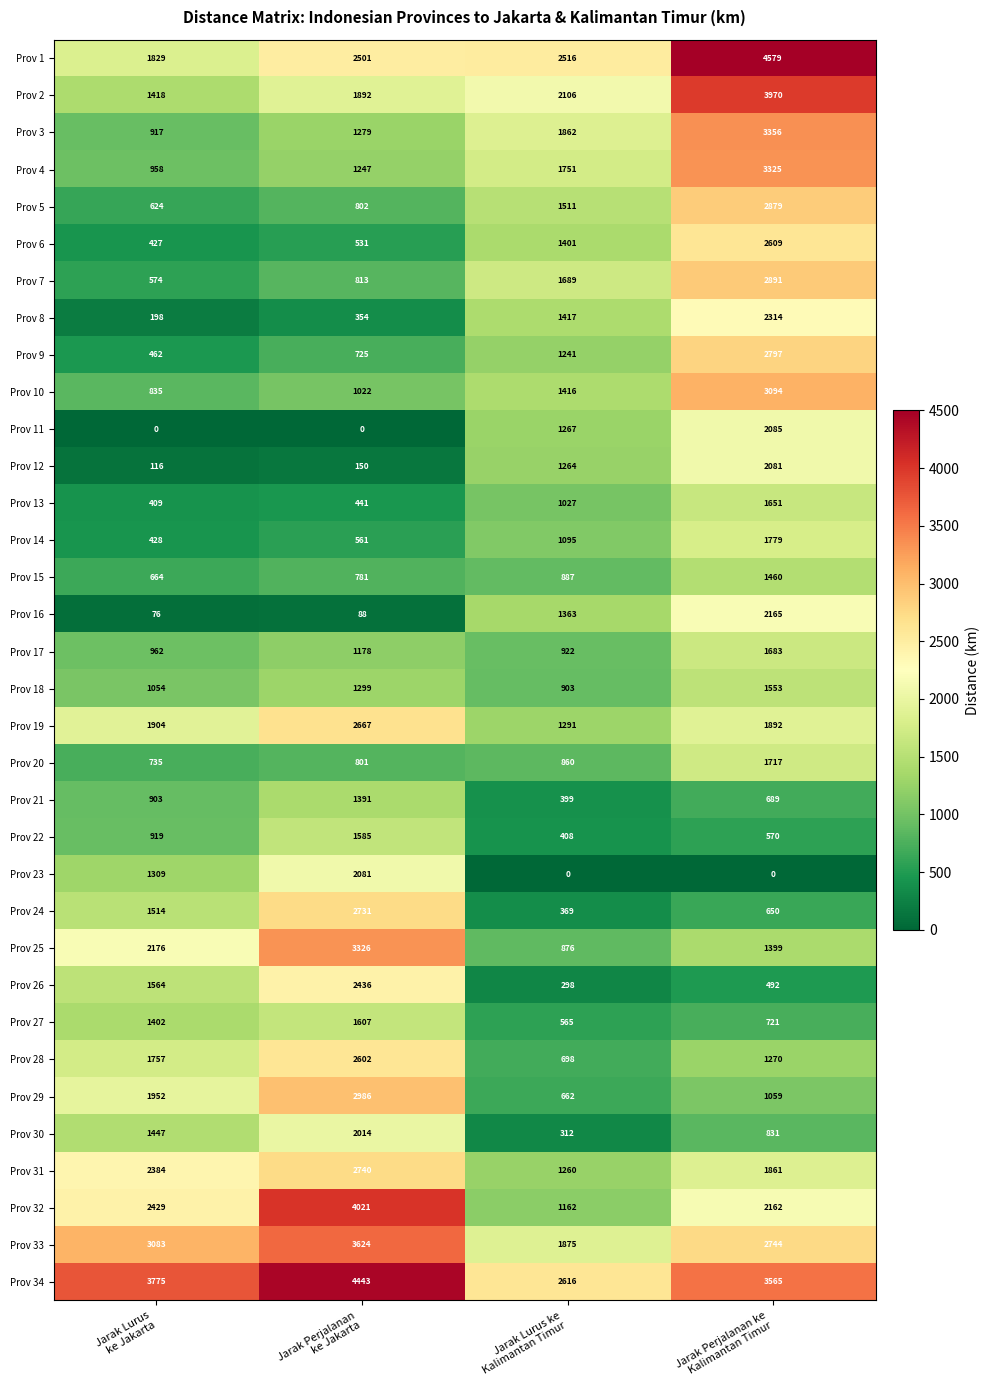

Which series has the widest spread of values?

Prov 32